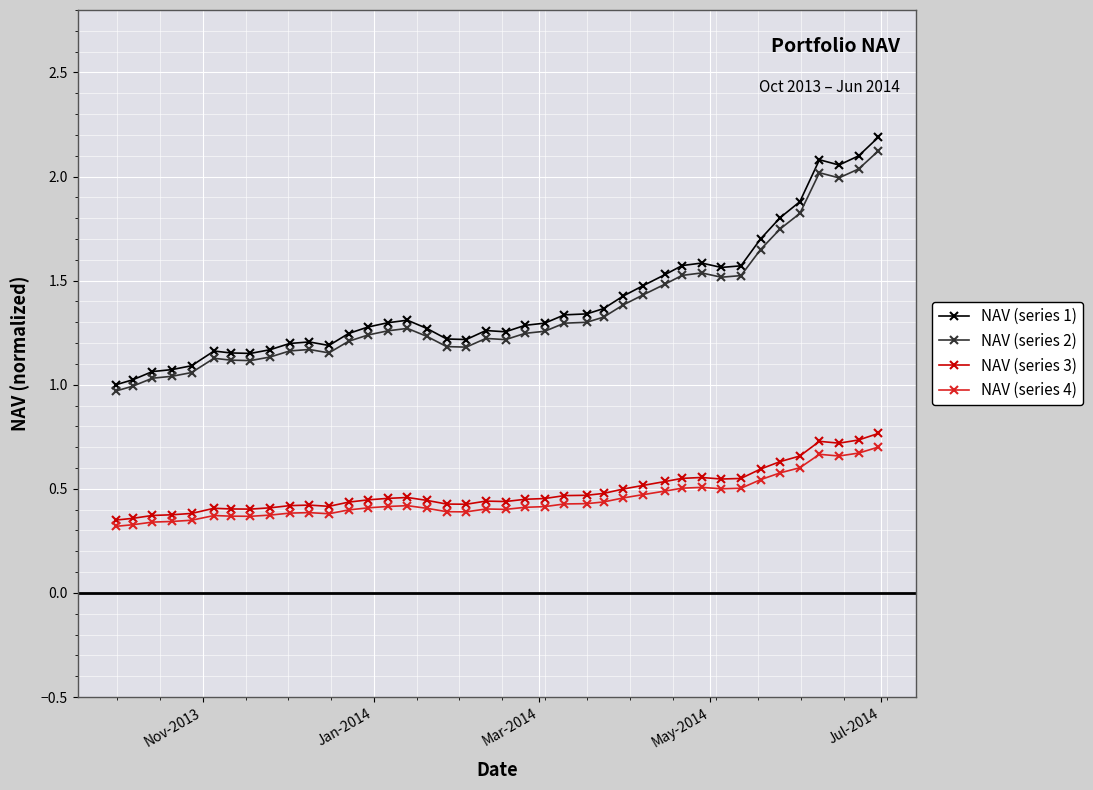

True or false: NAV (series 4) and NAV (series 1) intersect in this chart.

False